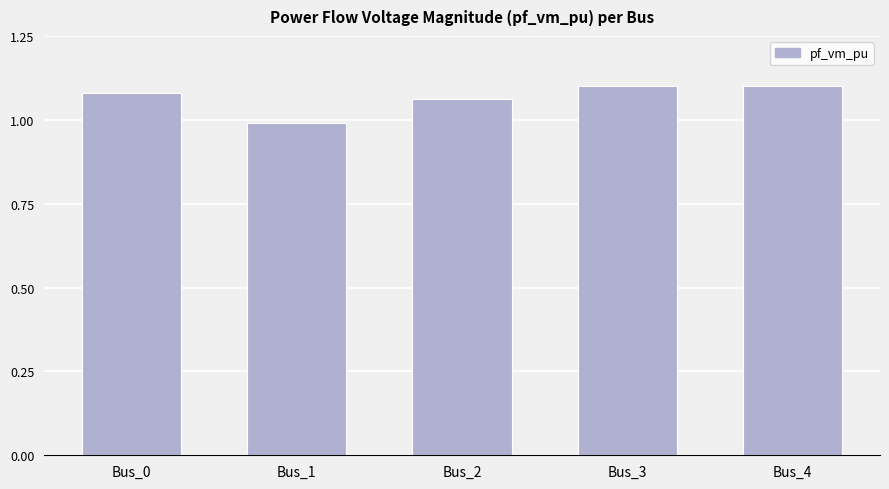

At which category does the chart reach its minimum across all series?

Bus_1